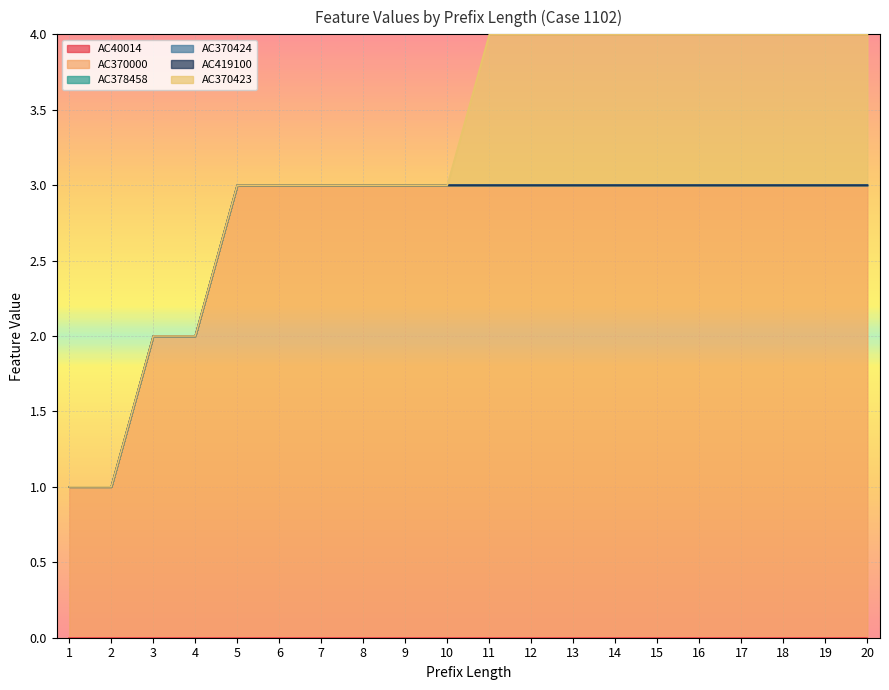

At which category does the chart reach its minimum across all series?

1